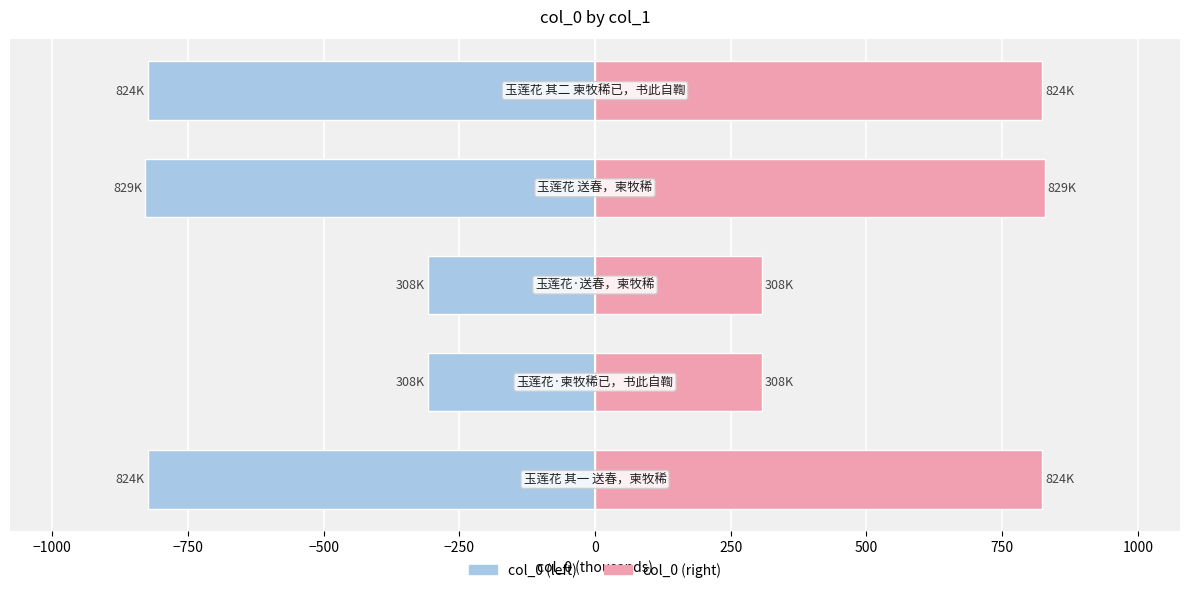

What is the maximum value for col_0 (left)?

-308.0